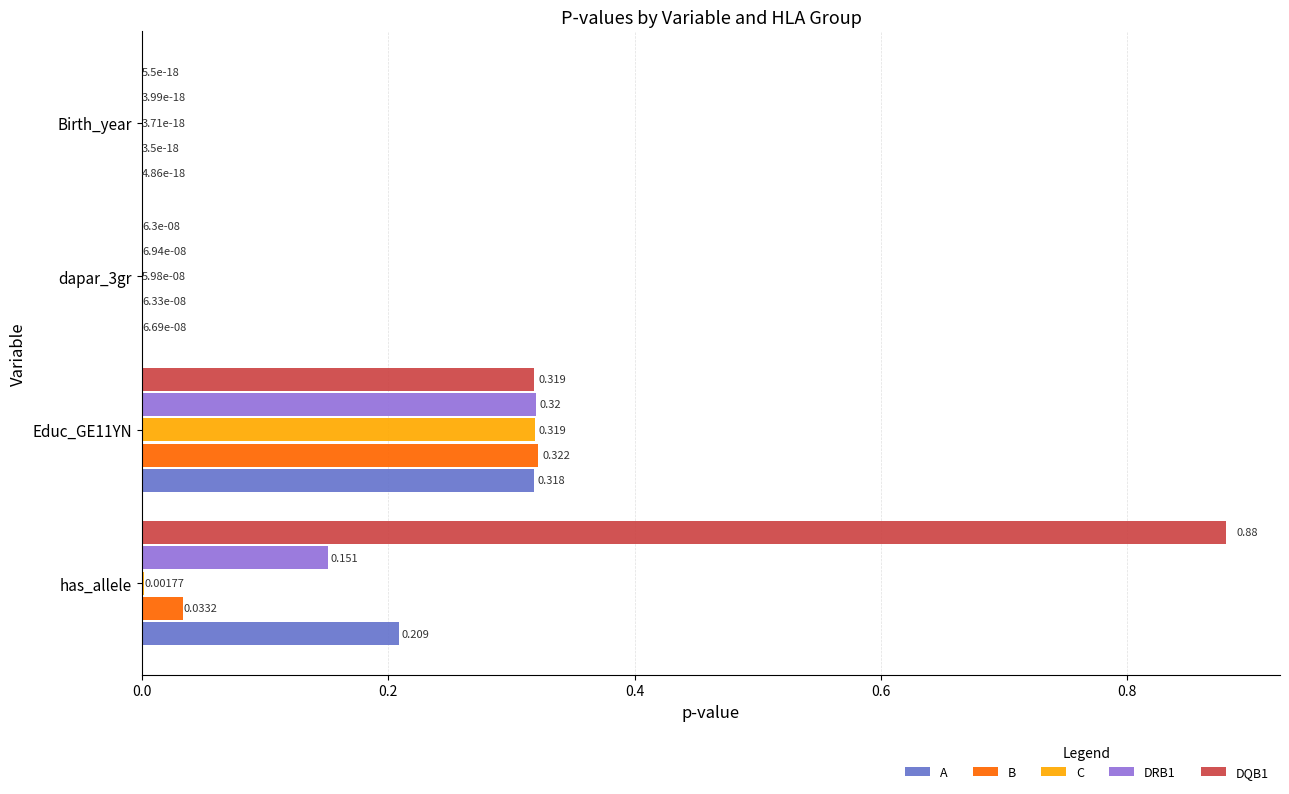

Which label corresponds to the largest value in the chart?

has_allele